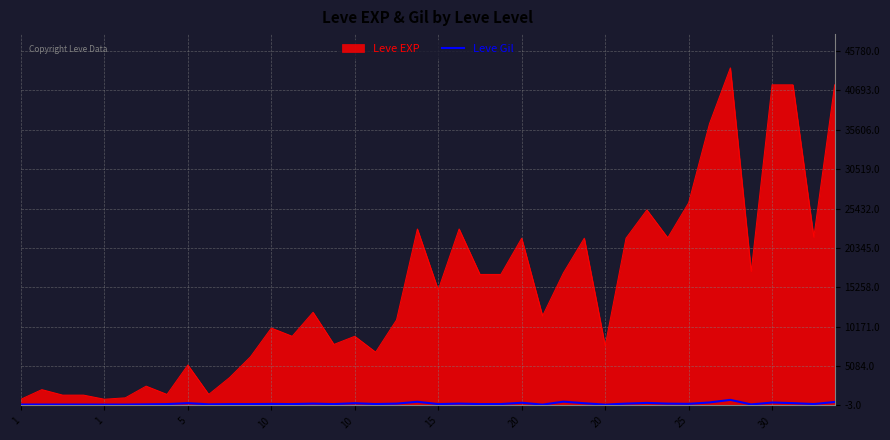

What is the greatest value displayed?

43600